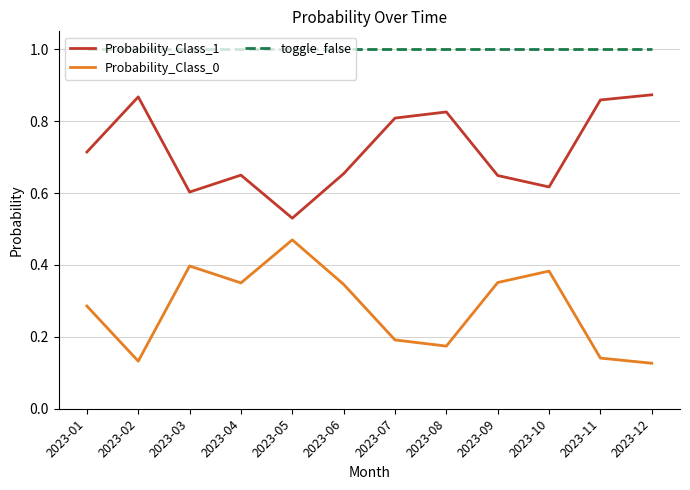

At which label does Probability_Class_1 reach its minimum?

2023-05